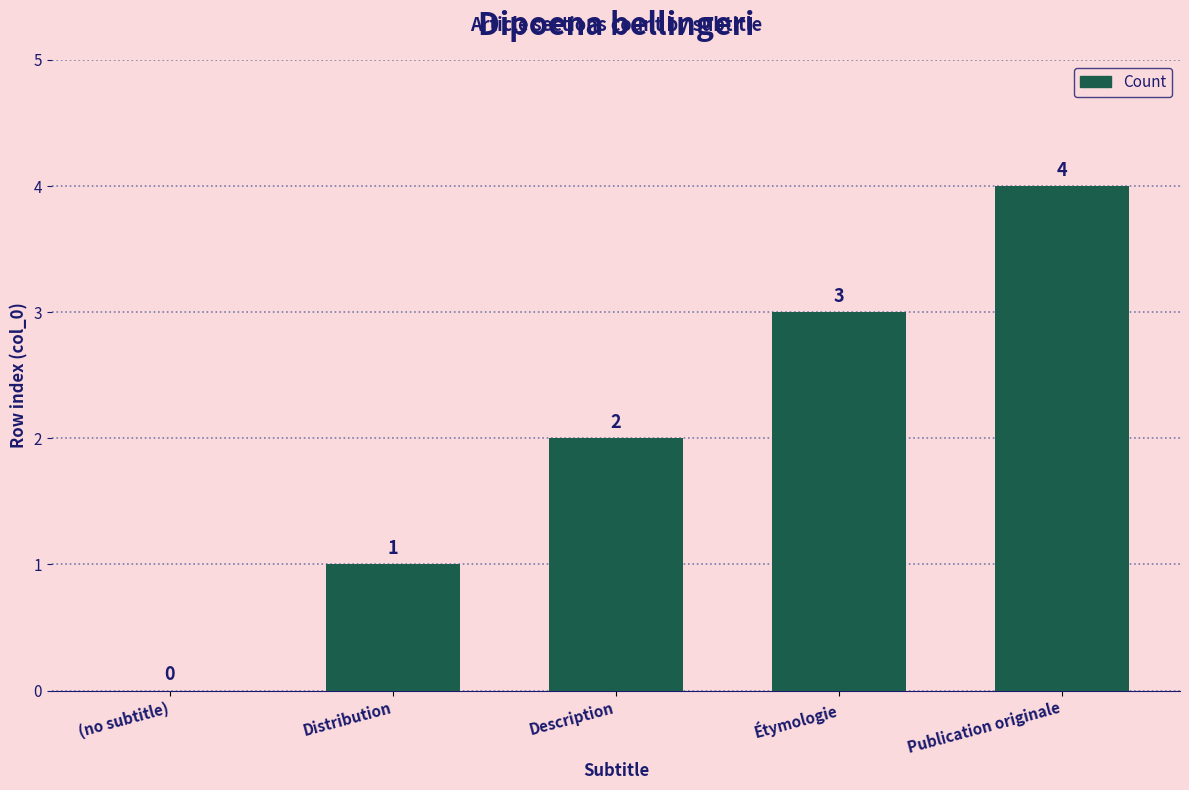

Reading left to right, extract all data points from this chart.

(no subtitle)=0	Distribution=1	Description=2	Étymologie=3	Publication originale=4